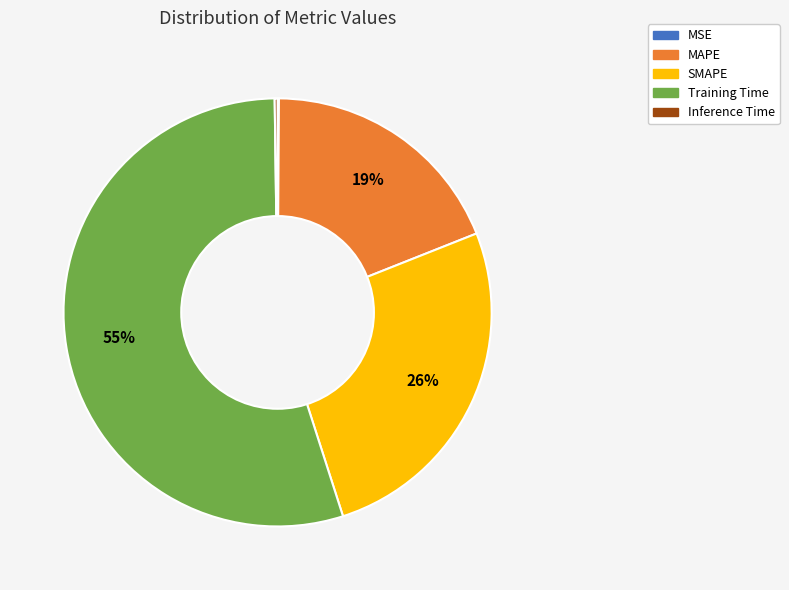

To the nearest percent, what is the average slice percentage?

20%